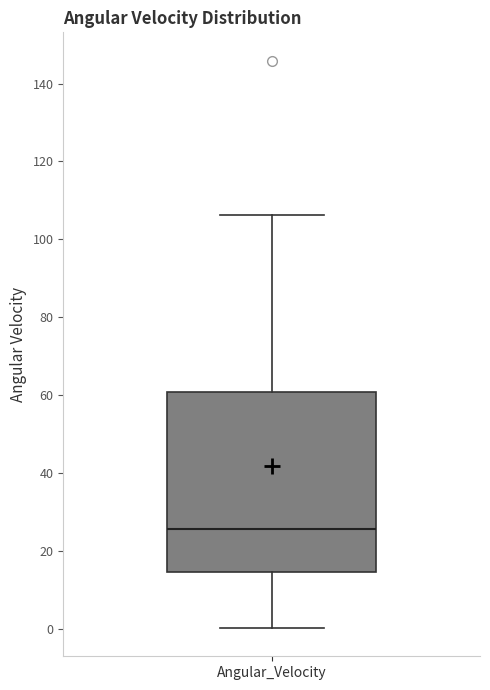

Read this box plot against the y-axis: the position of the median line, the range covered by the box, and the ends of both whiskers. The values are not printed on the chart, so give them approximately, as read against the axis.

median 26, box 14 to 60, whiskers 0 to 106